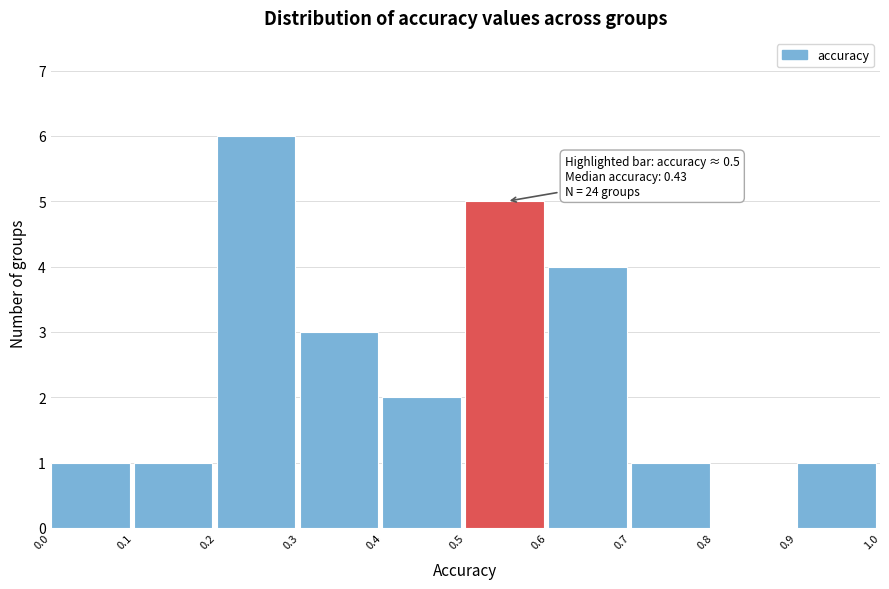

Which range on the x-axis has the tallest bar?

0.2 to 0.3